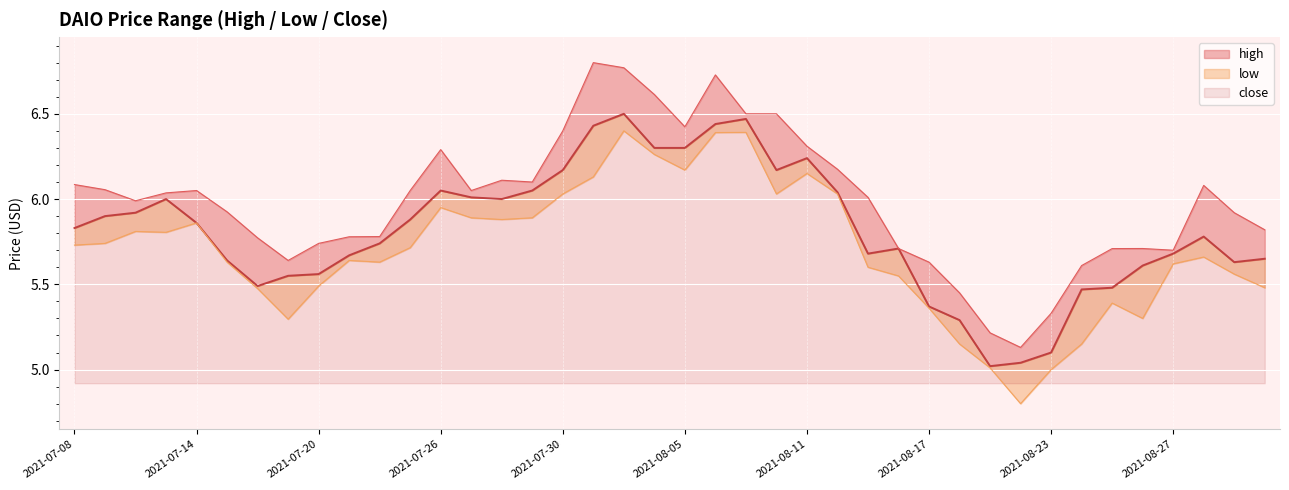

In close, how many points are lower than both neighbors (excluding endpoints)?

6